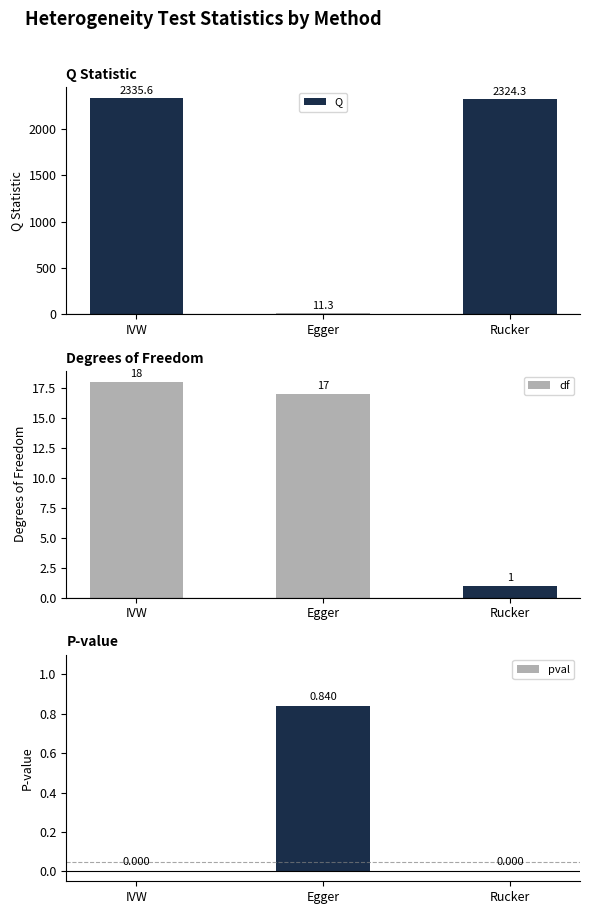

Reading right to left, transcribe all the data shown in this chart.

Q: Rucker=2324.3	Egger=11.3	IVW=2335.6
df: Rucker=1.0	Egger=17.0	IVW=18.0
pval: Rucker=0.0	Egger=0.8	IVW=0.0